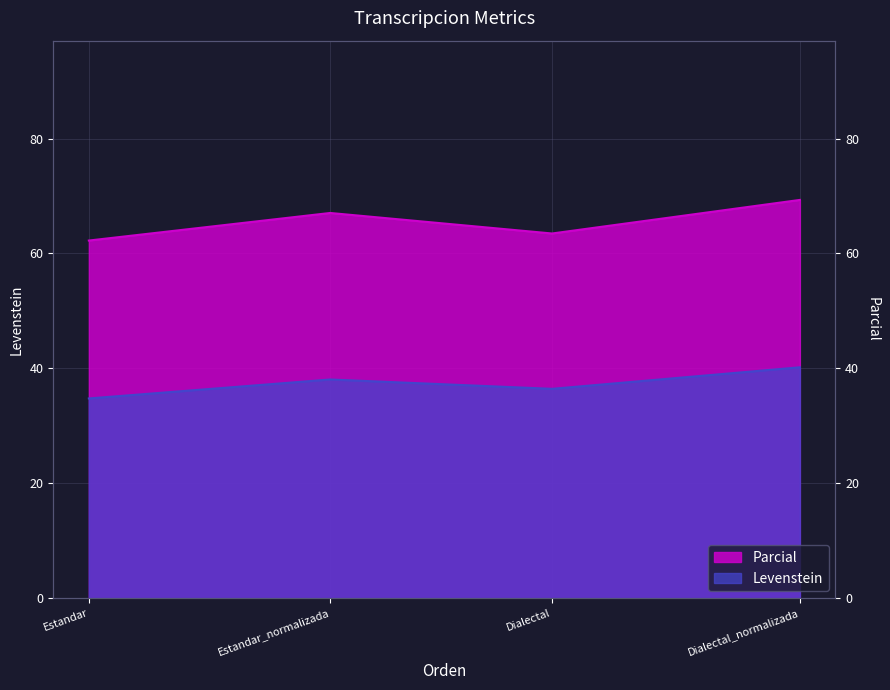

List the series in order of their peak value, lowest first.

Levenstein, Parcial